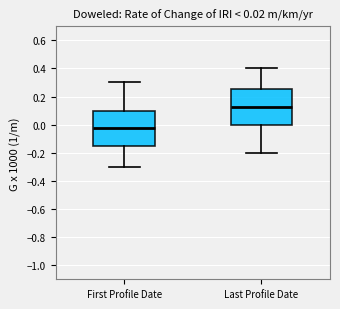

Which box has the highest median line?

Last Profile Date